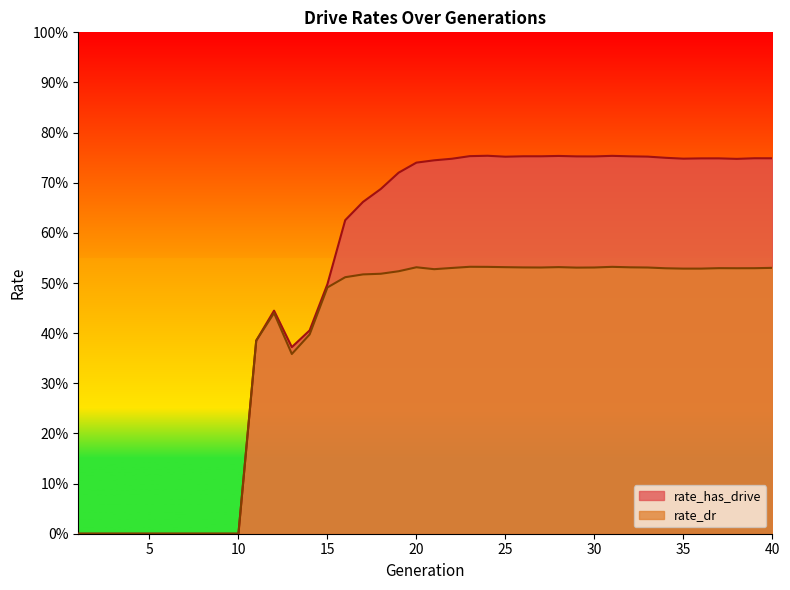

How many positive values does the rate_has_drive series have?

30